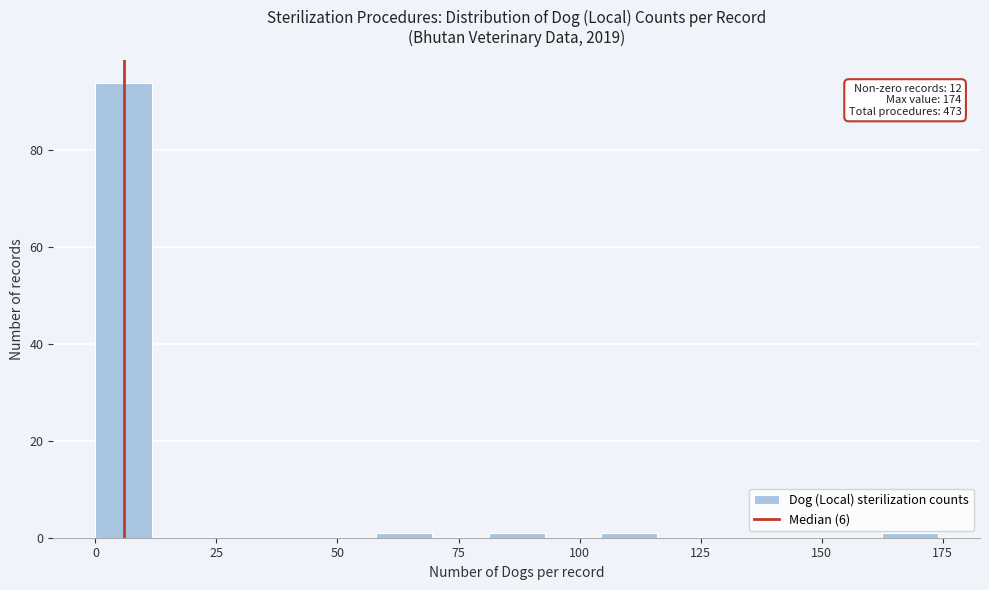

Around what value on the x-axis is the tallest bar? Give the approximate position of its centre, as read against the axis.

5